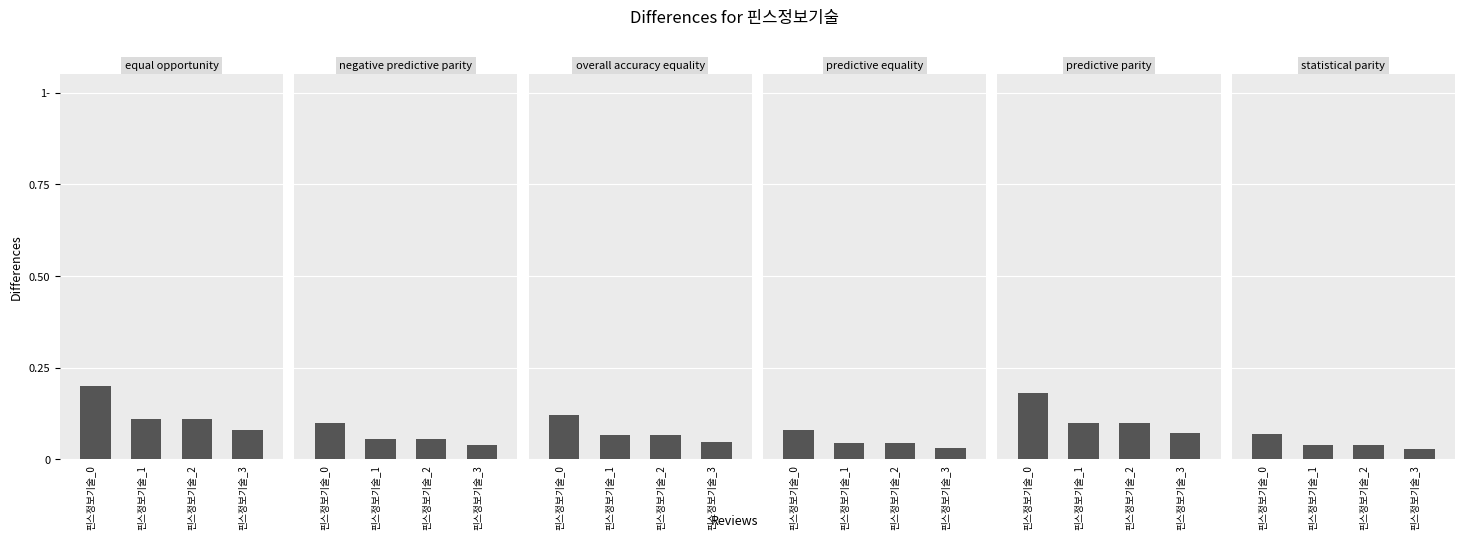

Which series changed the most between 핀스정보기술_0 and 핀스정보기술_3?

equal opportunity